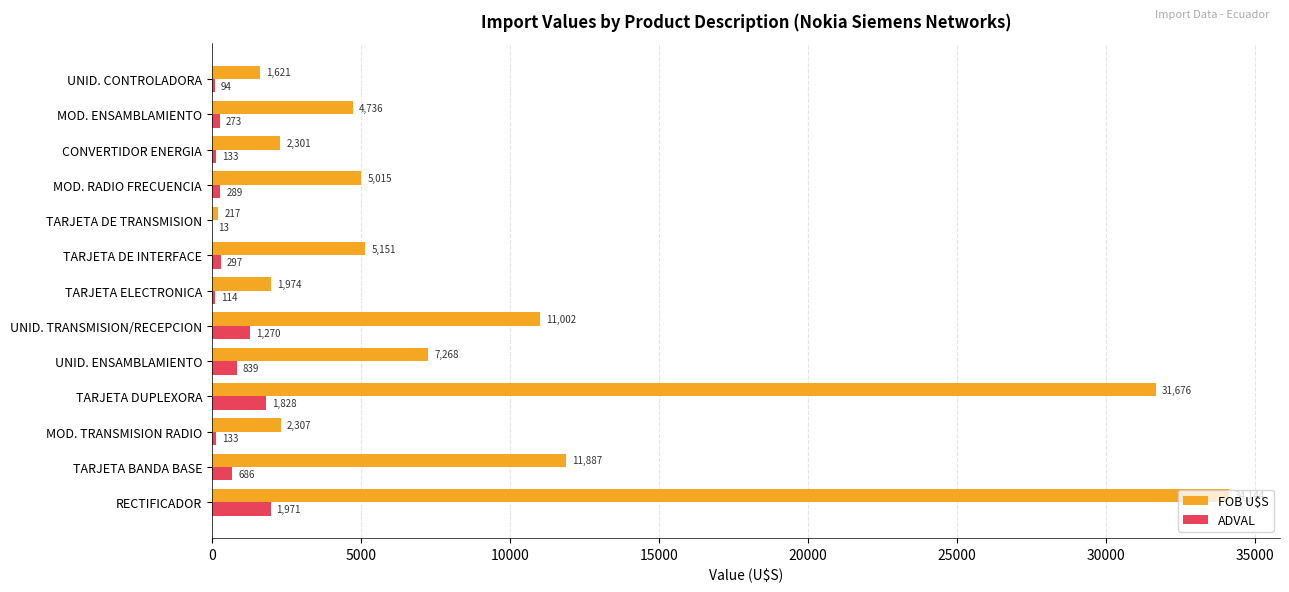

The value of FOB U$S at TARJETA DE INTERFACE is 8821.6. True or false?

False